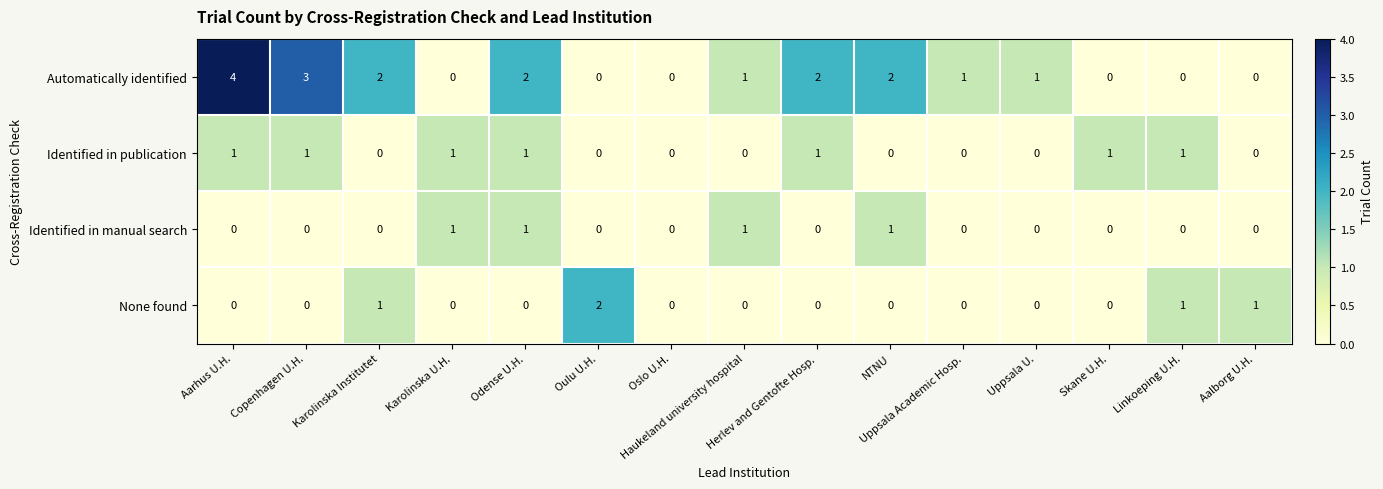

Count the Identified in manual search values in the range 0 to 1.

15